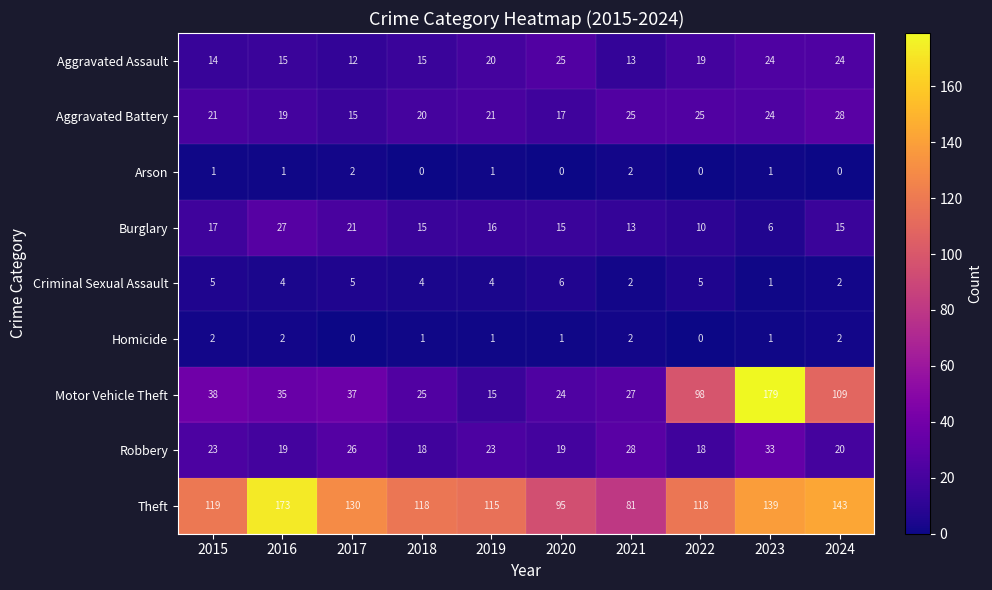

At which label is Aggravated Assault closest to 18?

2022